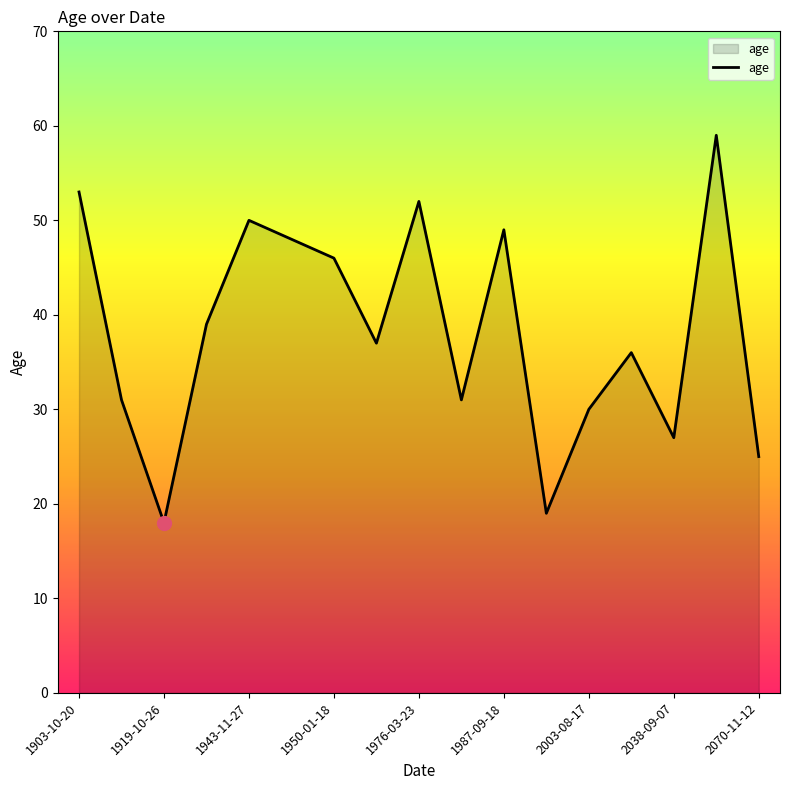

What is the difference between the maximum and minimum values?

41